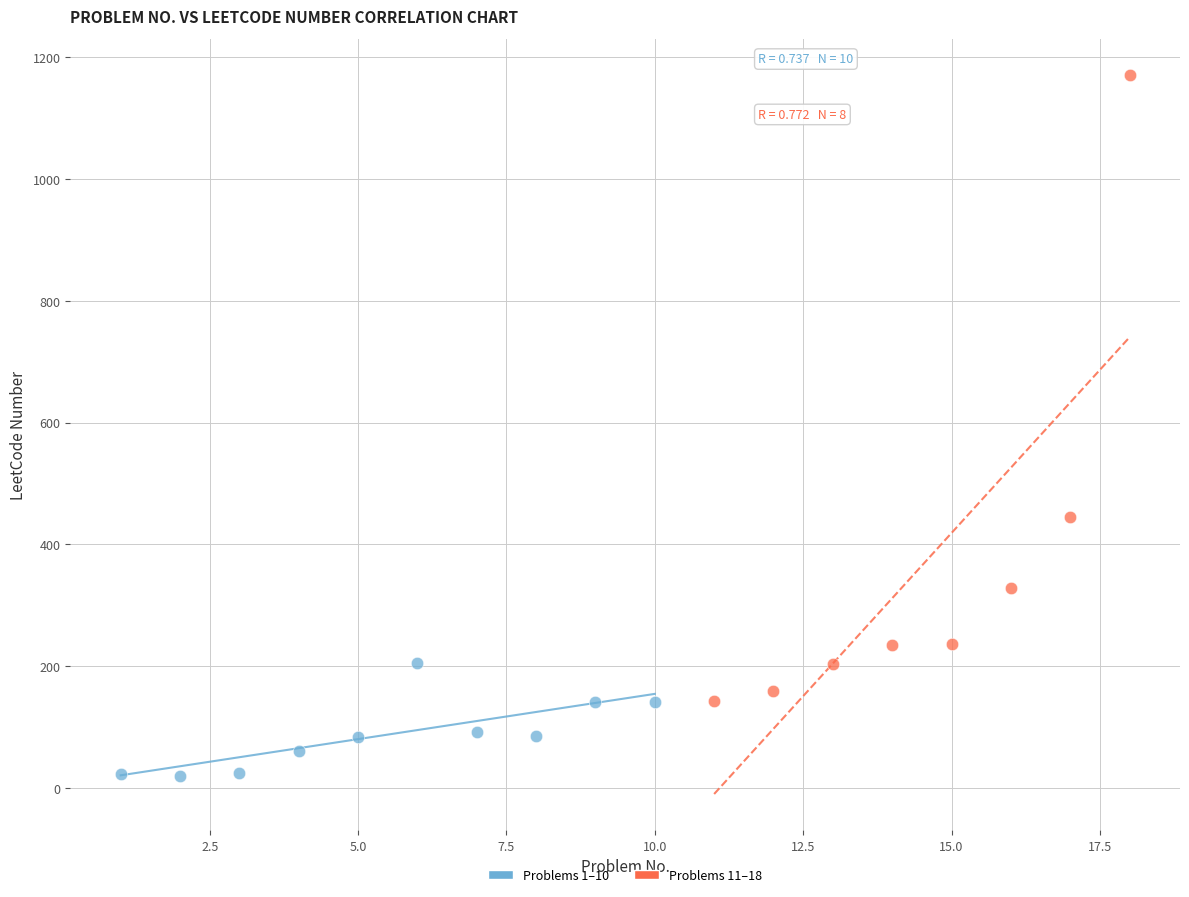

Which series contains the highest Y value?

Problems 11–18